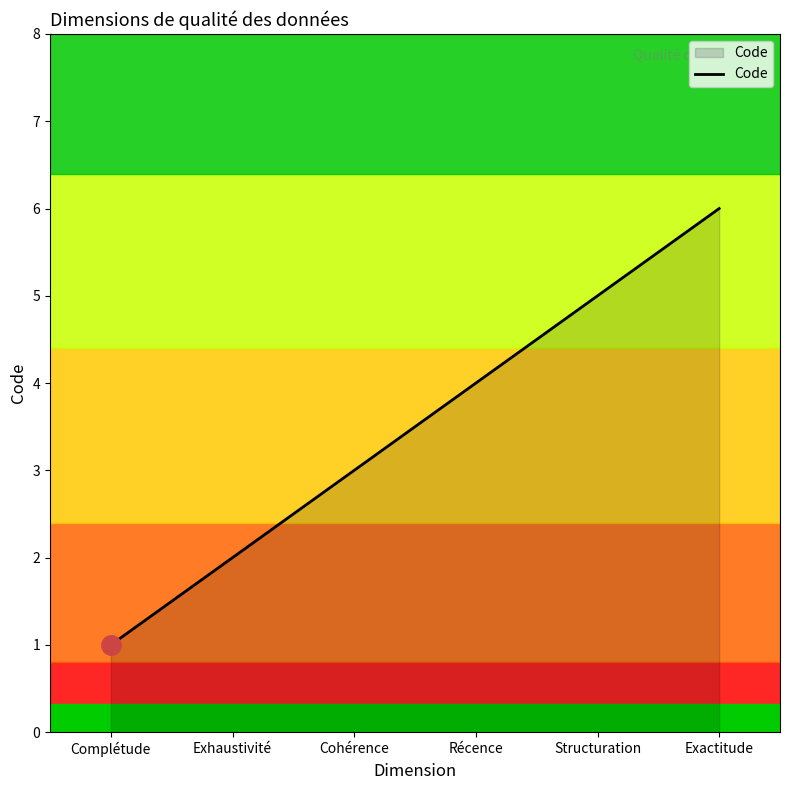

List the labels in order of value, smallest first.

Complétude, Exhaustivité, Cohérence, Récence, Structuration, Exactitude